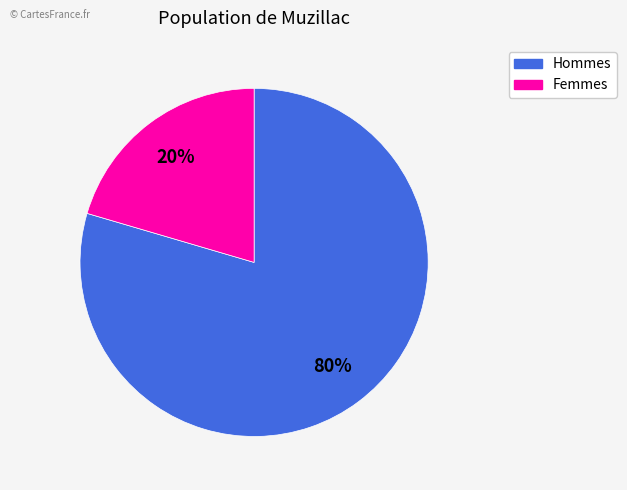

Is there a majority slice in this chart?

Yes